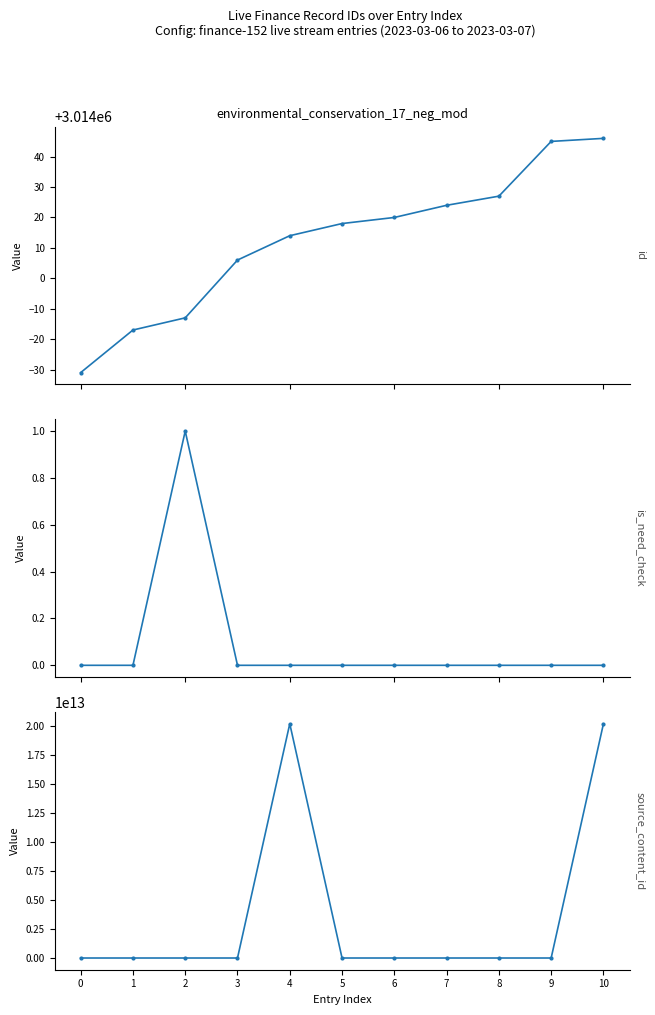

Which has a higher value, 5 or 9?

9